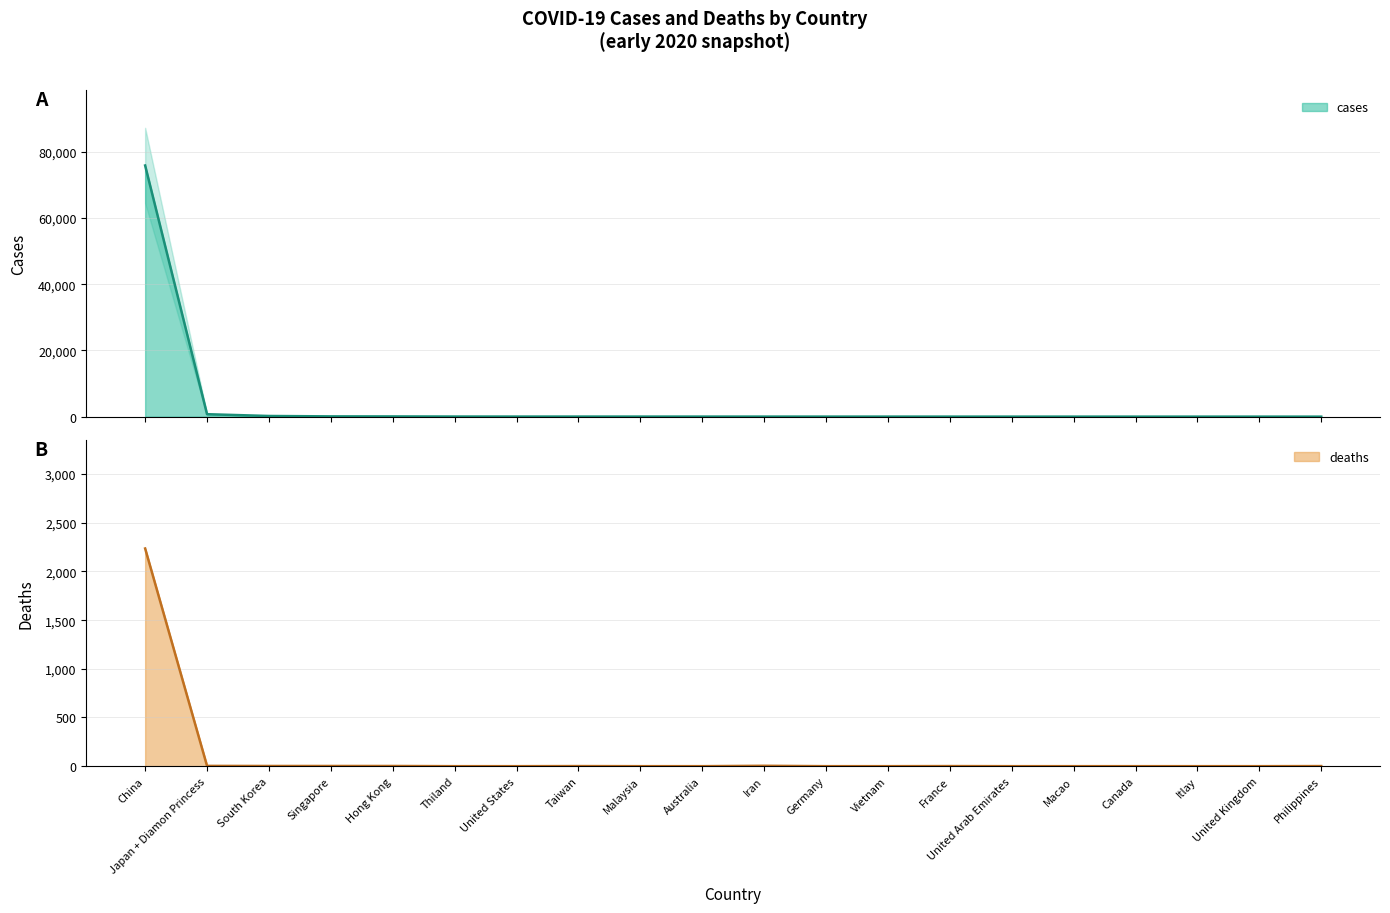

What is the difference between the maximum and second lowest values in the deaths series?

2236